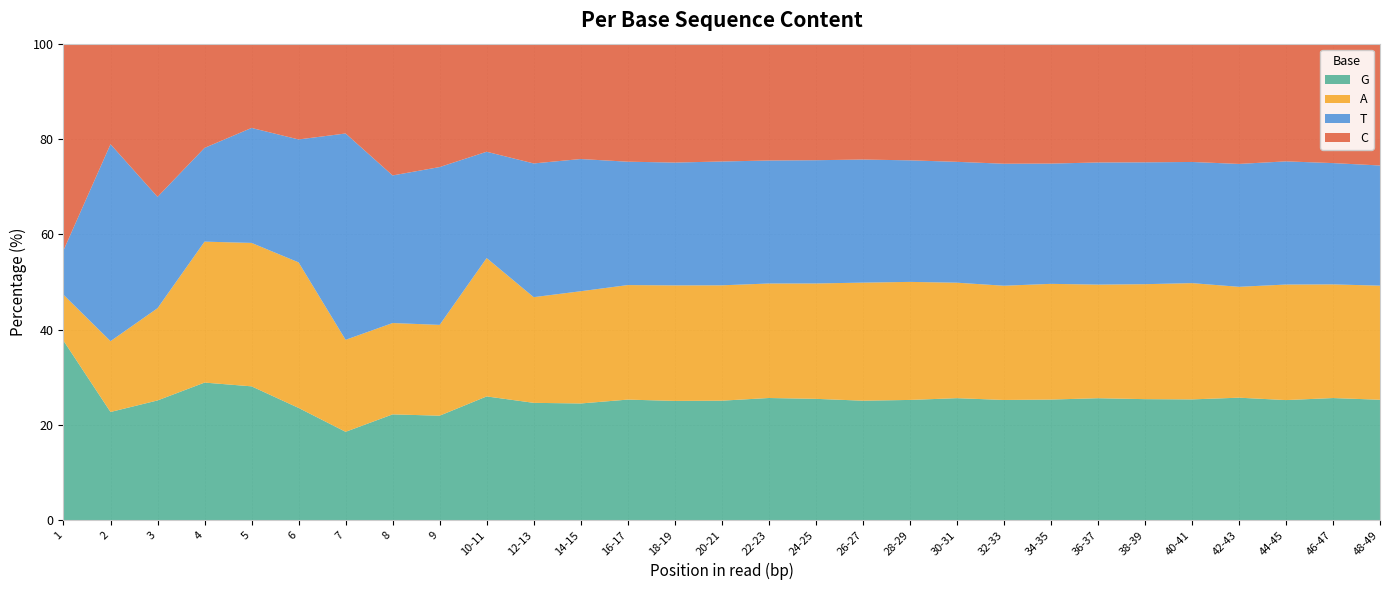

Reading right to left, list all the values displayed in this chart.

G: 25.3	25.6	25.2	25.7	25.3	25.4	25.6	25.3	25.2	25.6	25.2	25.1	25.5	25.6	25.1	25.0	25.3	24.5	24.6	26.0	21.9	22.2	18.5	23.5	28.1	28.9	25.1	22.7	37.7
A: 23.9	23.9	24.2	23.3	24.4	24.1	23.8	24.3	24.0	24.2	24.8	24.8	24.2	24.0	24.2	24.2	24.0	23.6	22.2	29.0	19.1	19.2	19.3	30.6	30.1	29.6	19.4	14.9	9.7
T: 25.2	25.5	25.9	25.8	25.4	25.6	25.6	25.2	25.6	25.4	25.5	25.8	25.9	25.8	26.0	25.8	25.9	27.8	28.1	22.3	33.1	31.0	43.3	25.8	24.1	19.7	23.4	41.3	9.3
C: 25.6	25.1	24.7	25.2	24.8	24.9	24.9	25.2	25.2	24.8	24.5	24.3	24.5	24.5	24.7	25.0	24.8	24.2	25.1	22.7	25.9	27.7	18.9	20.1	17.7	21.9	32.1	21.1	43.4